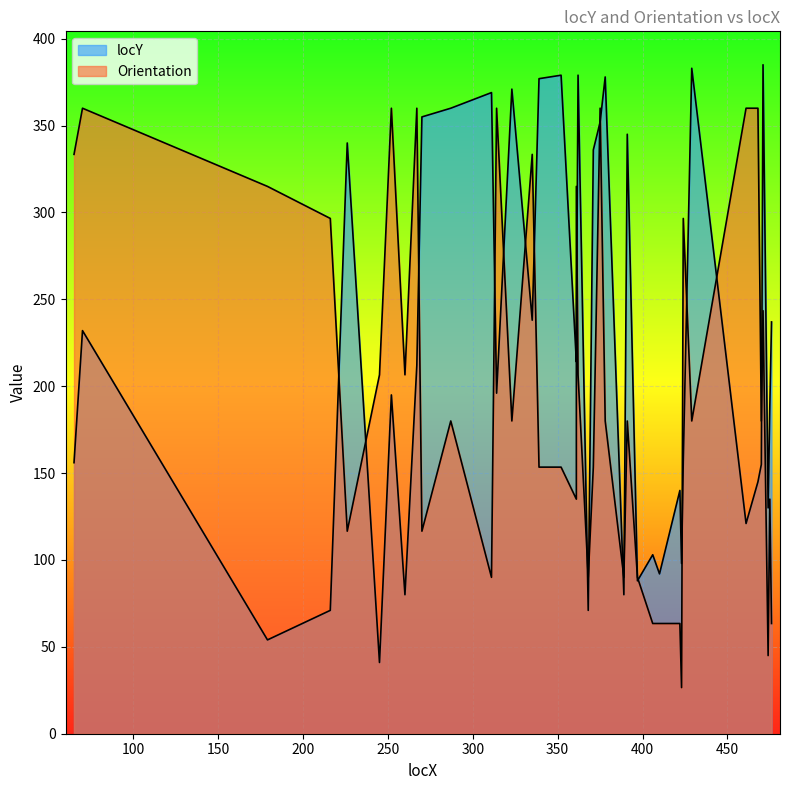

The Orientation series shows 101.6 at 471. True or false?

False